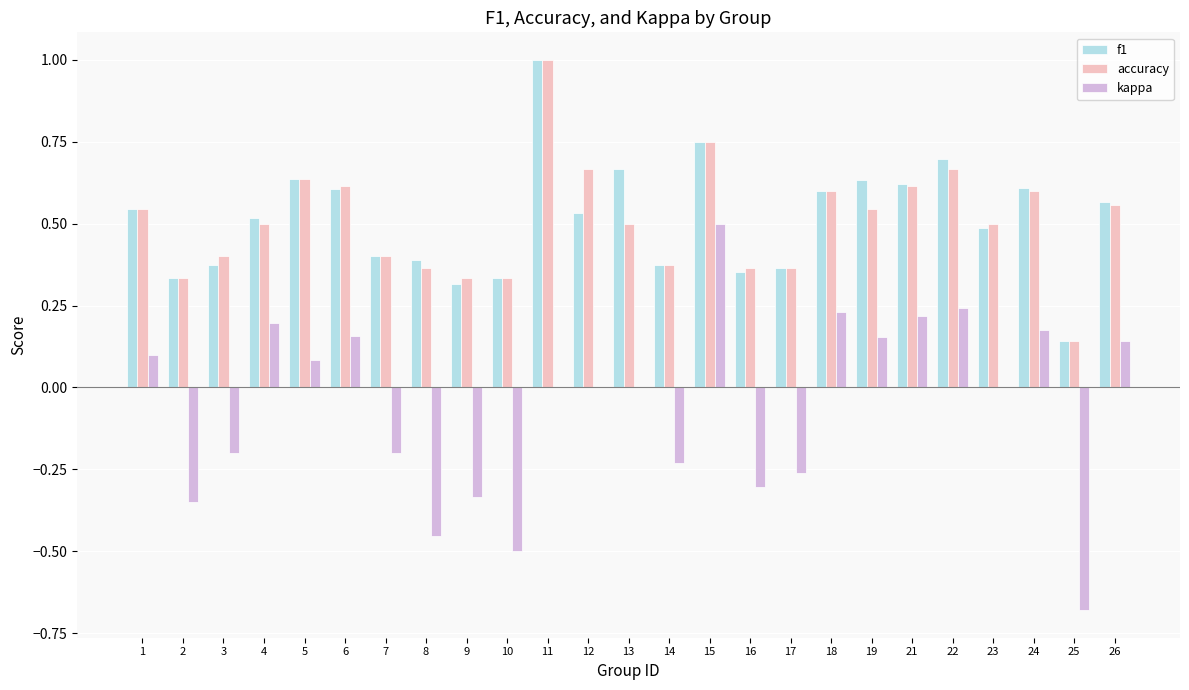

What is the total value across all series at 26?

1.3